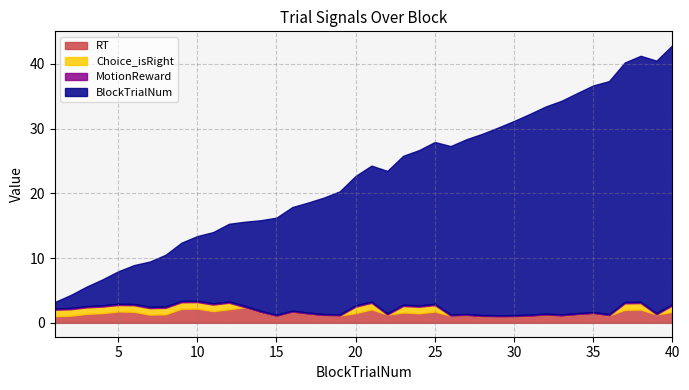

What is the spread (max minus min) of values at 24?

24.8